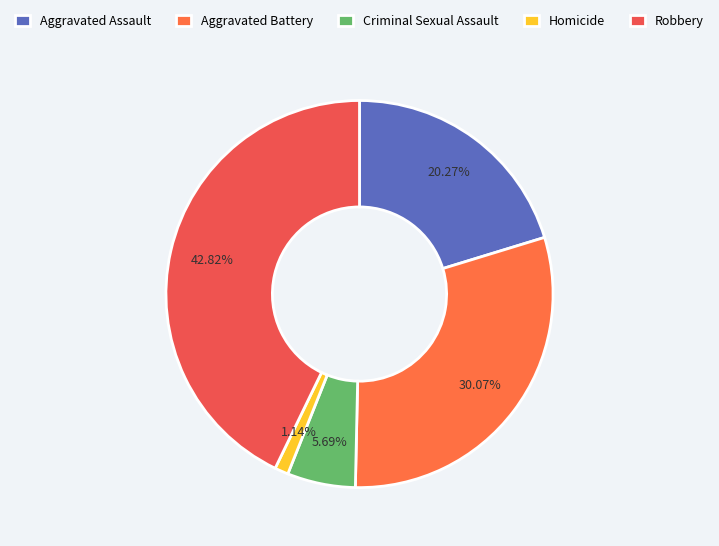

What is the change in value from Criminal Sexual Assault to Robbery?

+163